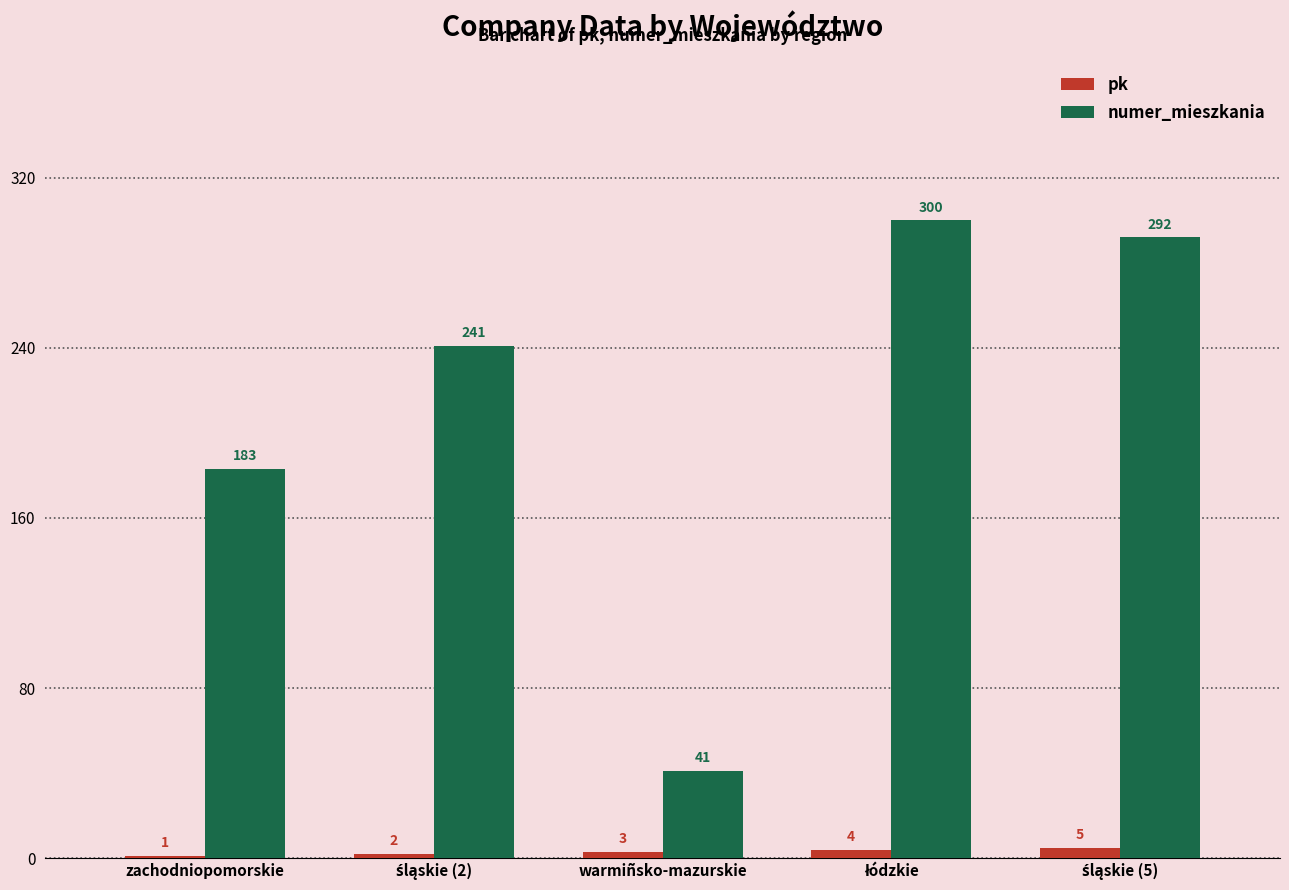

Read the numer_mieszkania value at zachodniopomorskie, to the nearest 50.

200